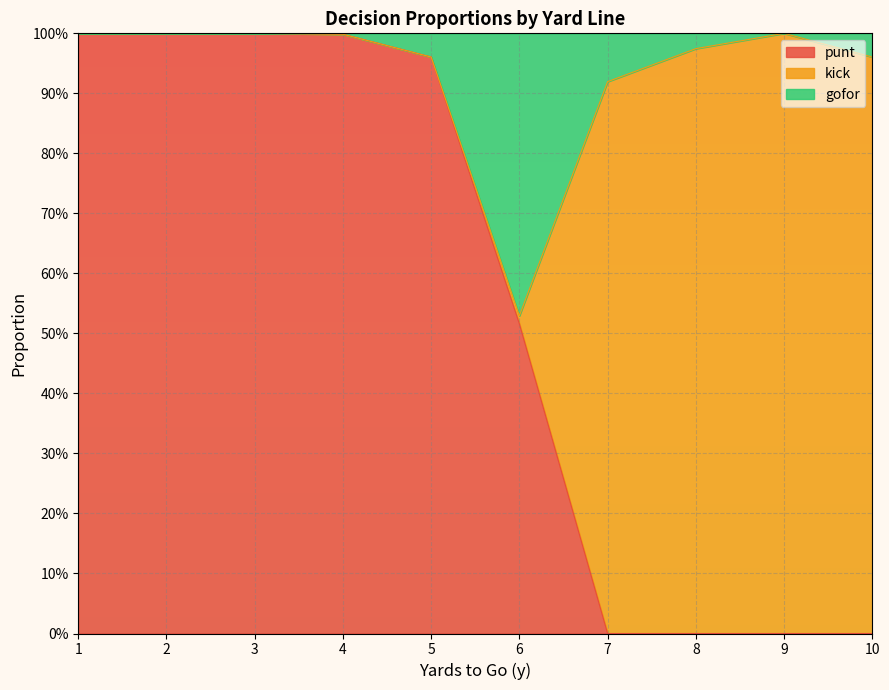

At which label is gofor closest to 0?

6